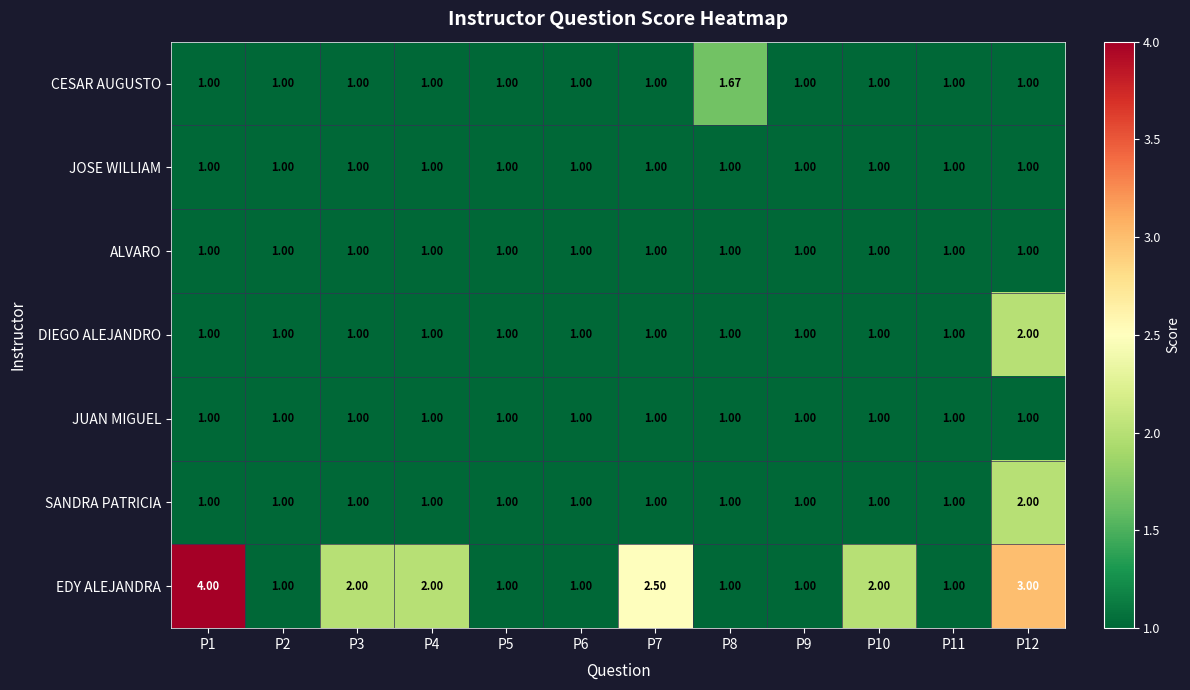

What is the minimum value shown in the chart?

1.0